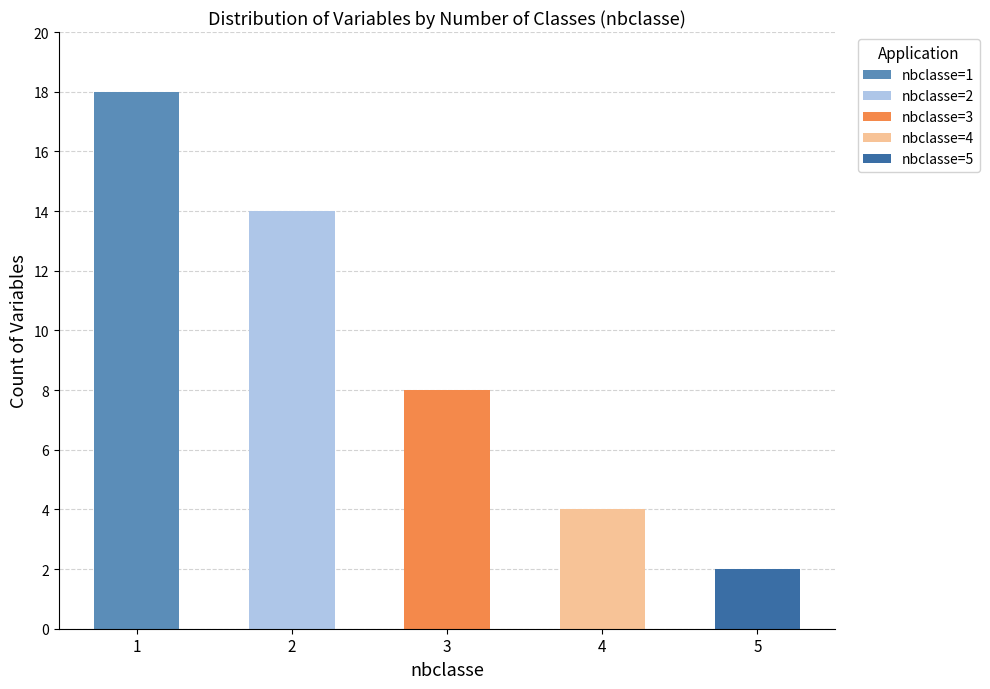

The value of nbclasse=1 at 1 is 18. True or false?

True